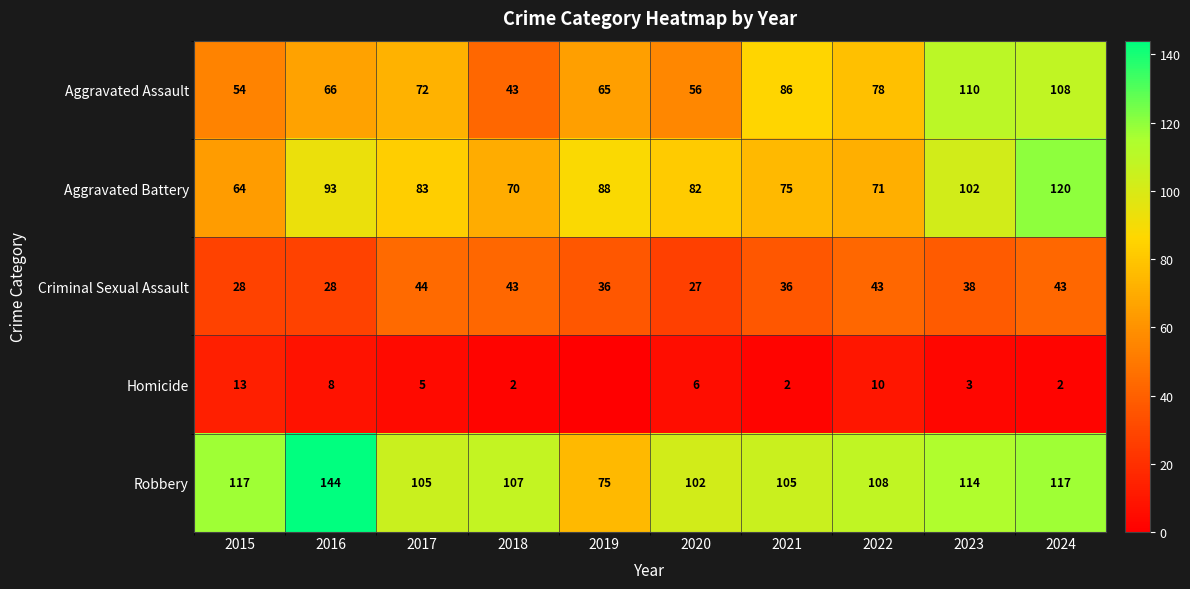

The value of Robbery at 2022 is 108. True or false?

True